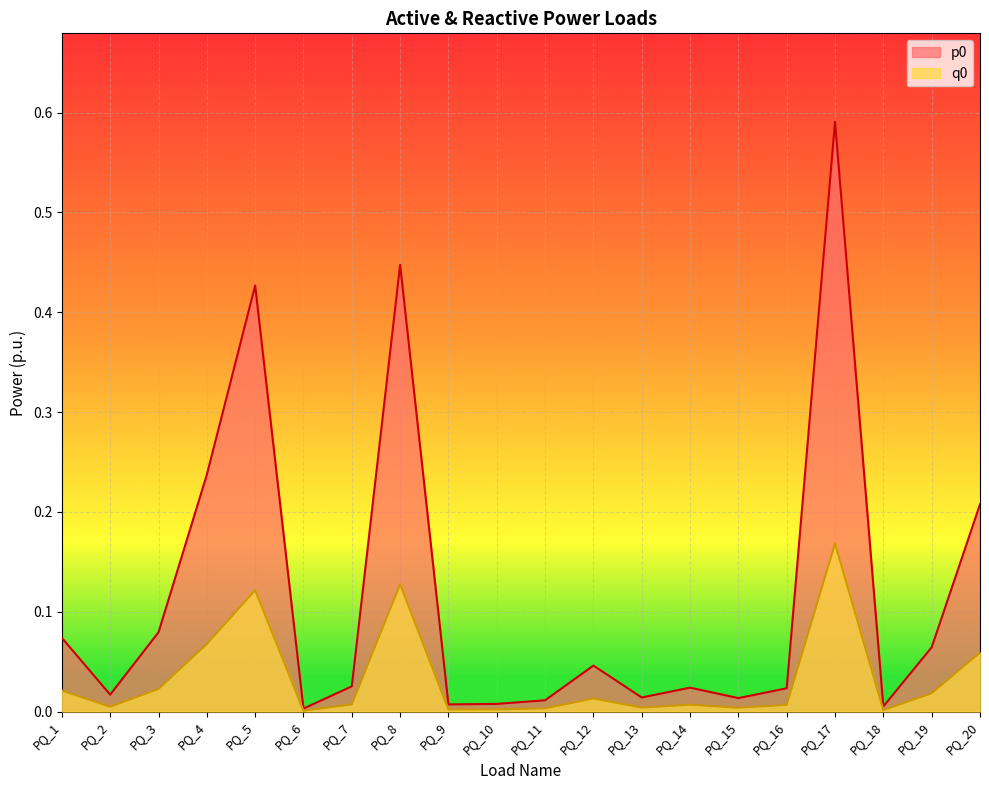

Which category has the lowest value across all series?

PQ_6